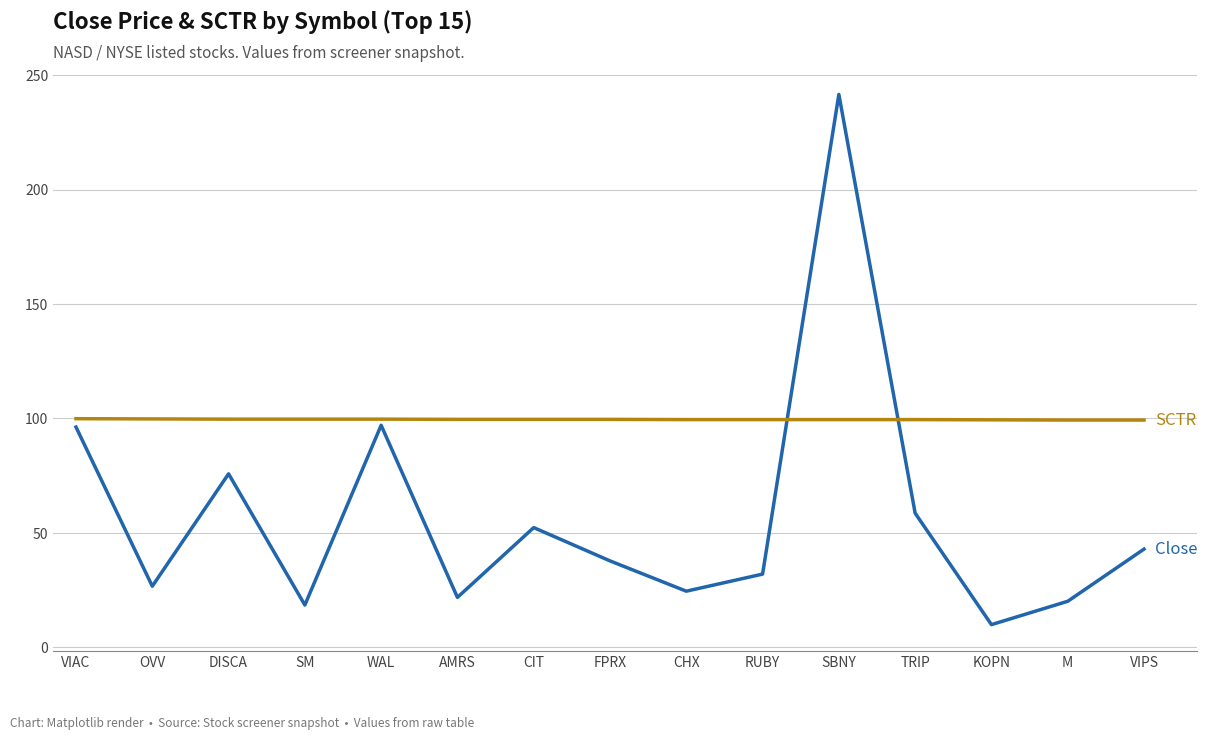

What position from the left is CHX?

9